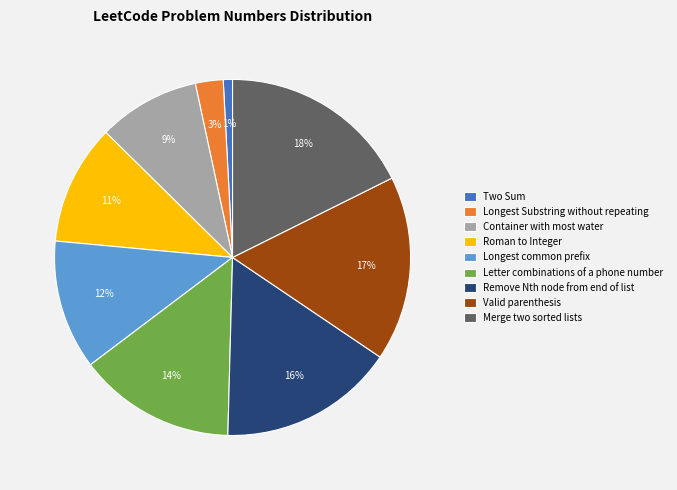

The Longest Substring without repeating slice represents 3% of the pie. True or false?

True